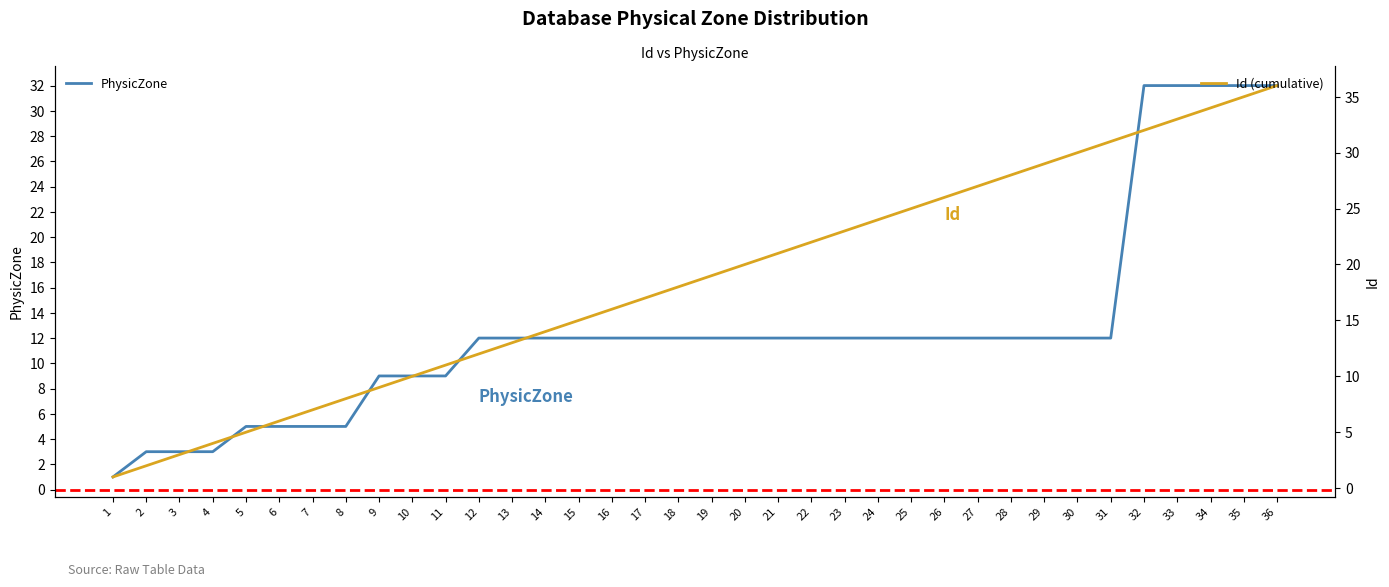

At which label does PhysicZone first exceed 12?

32